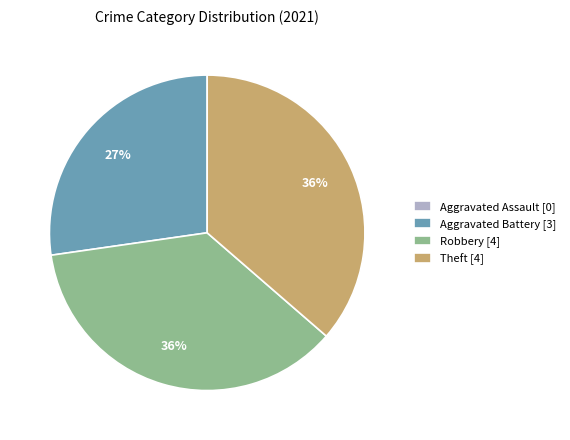

Combined, do Robbery [4] and Aggravated Battery [3] account for over 50%?

Yes